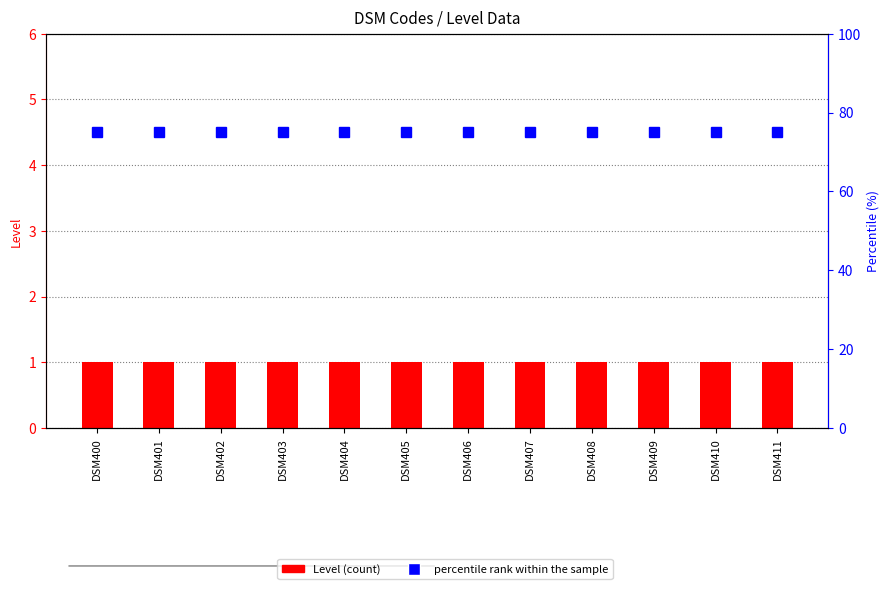

List the series in order of their peak value, lowest first.

Level, percentile rank within the sample